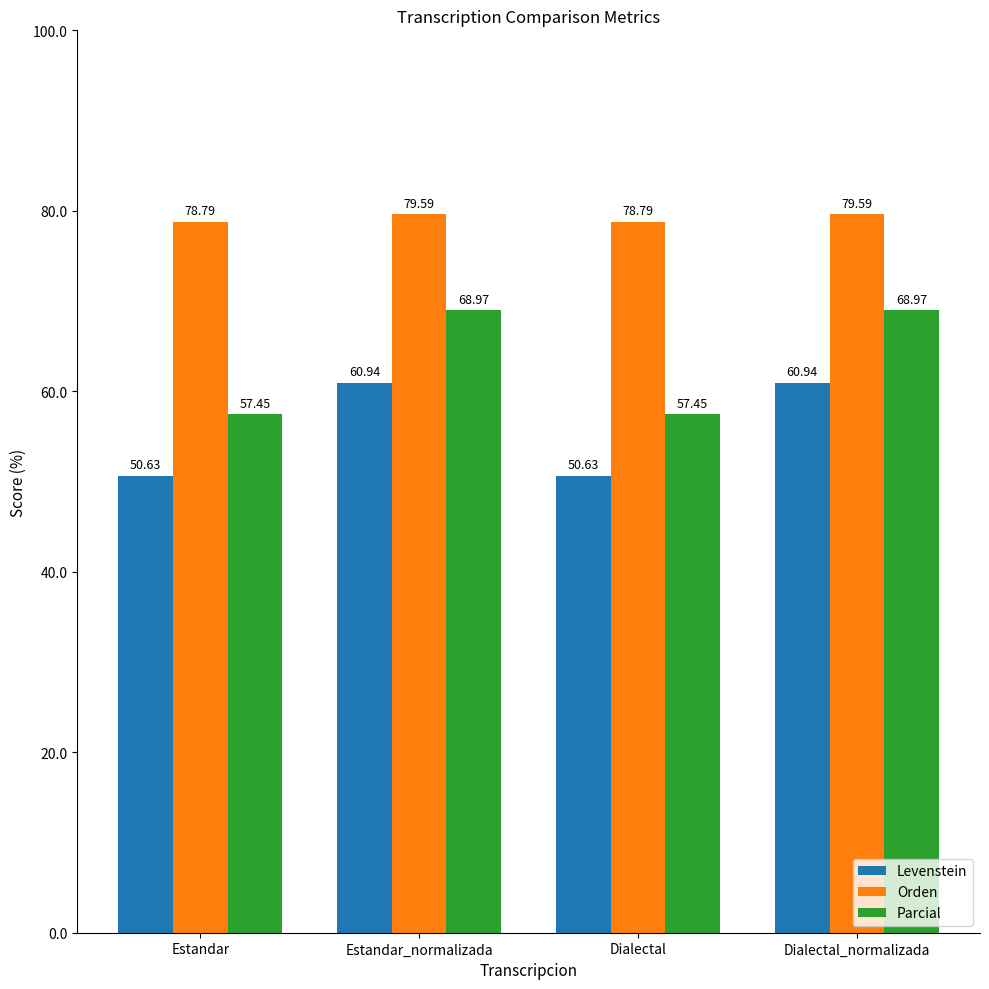

The value of Levenstein at Dialectal is 50.6. True or false?

True